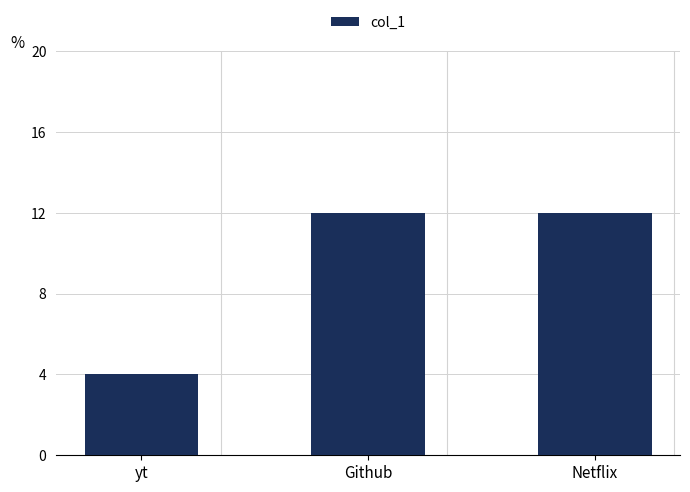

Reading left to right, extract all data points from this chart.

yt=4	Github=12	Netflix=12